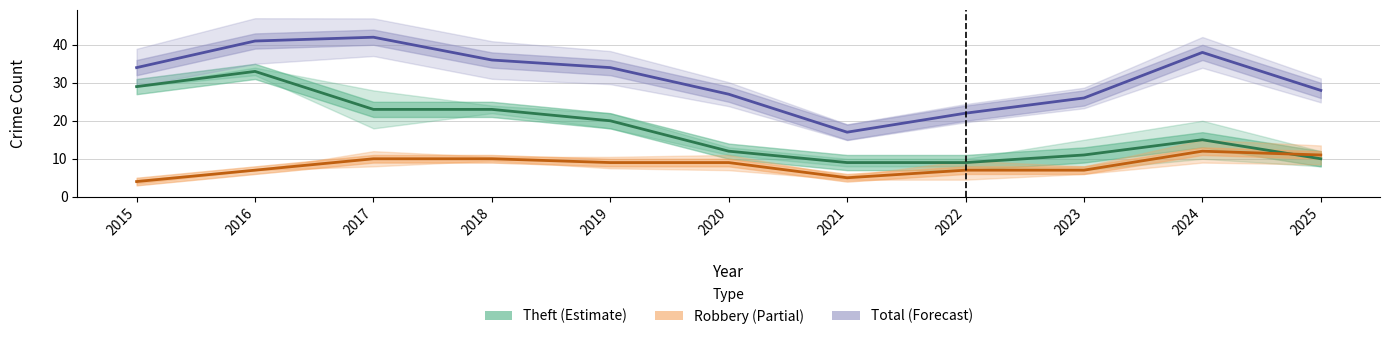

True or false: Robbery and Total intersect in this chart.

False